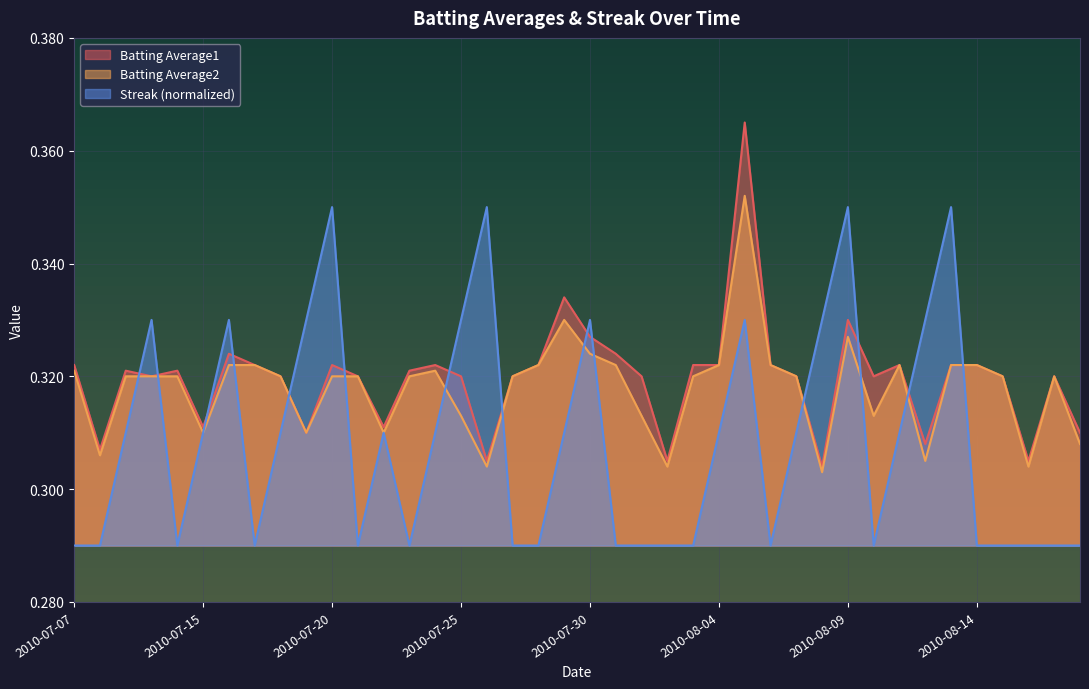

At which label is Batting Average1 closest to 0?

2010-08-08